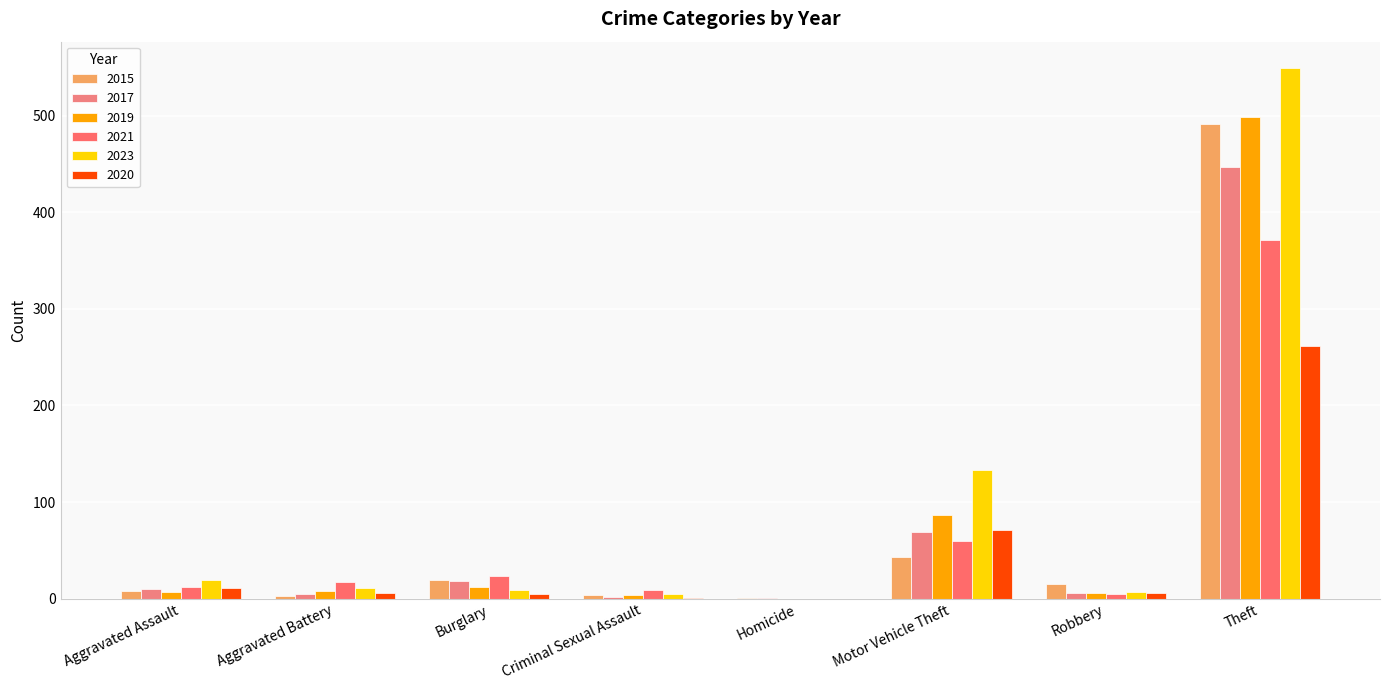

At how many categories does at least one series exceed 381?

1